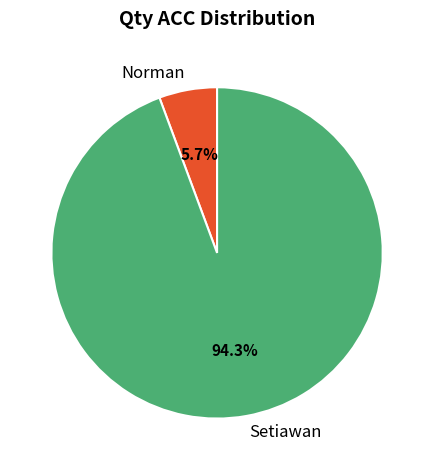

What percentage is the Norman slice, to the nearest percent?

6%